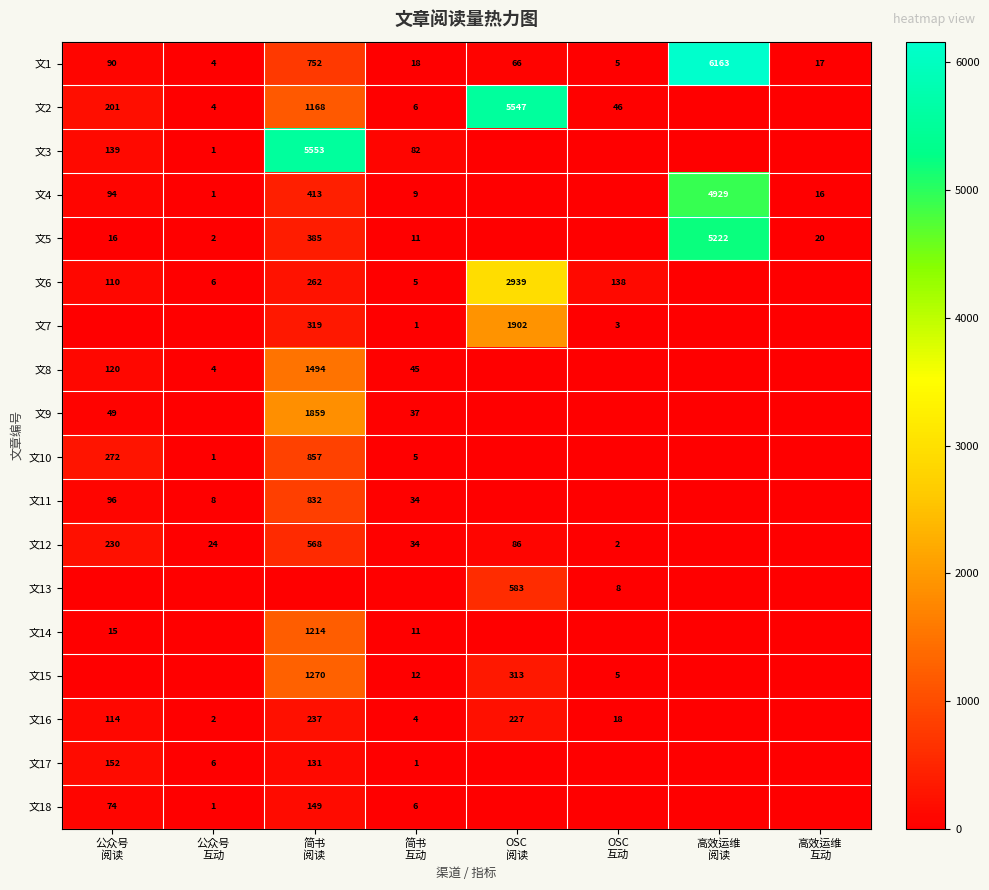

What is the difference between the maximum and minimum values in the 文11 series?

832